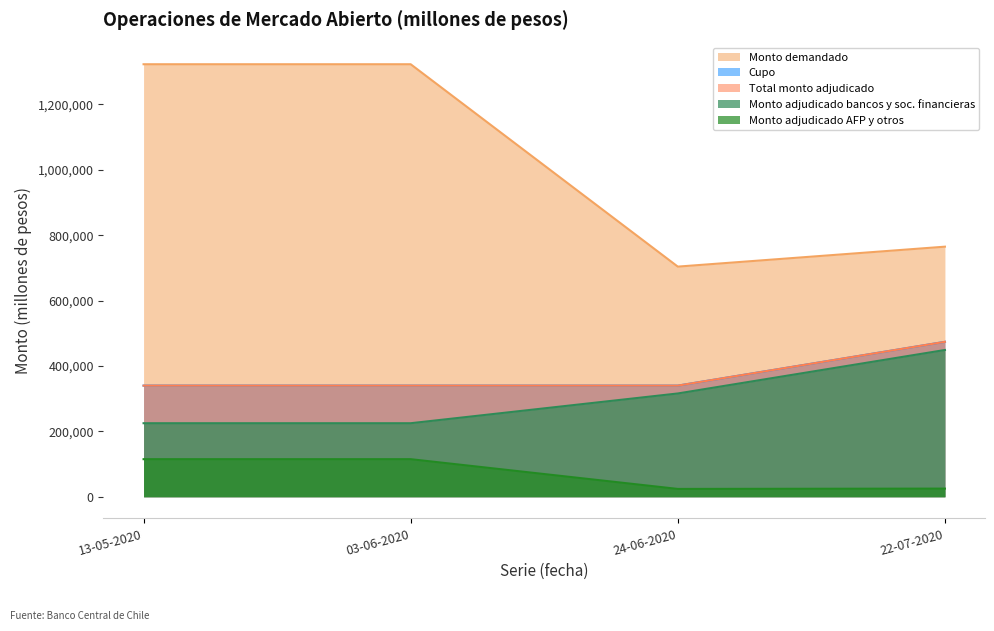

Which series has the largest total across all categories?

Monto demandado